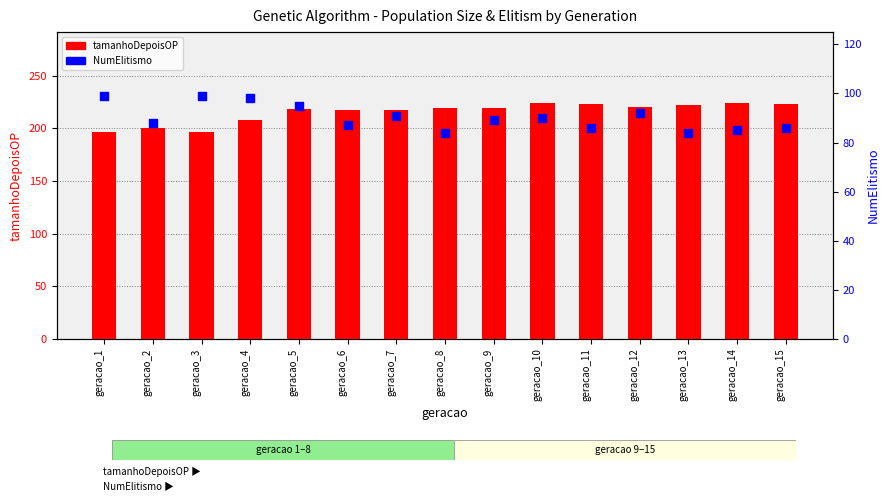

What are all the series names shown in the legend?

tamanhoDepoisOP, NumElitismo